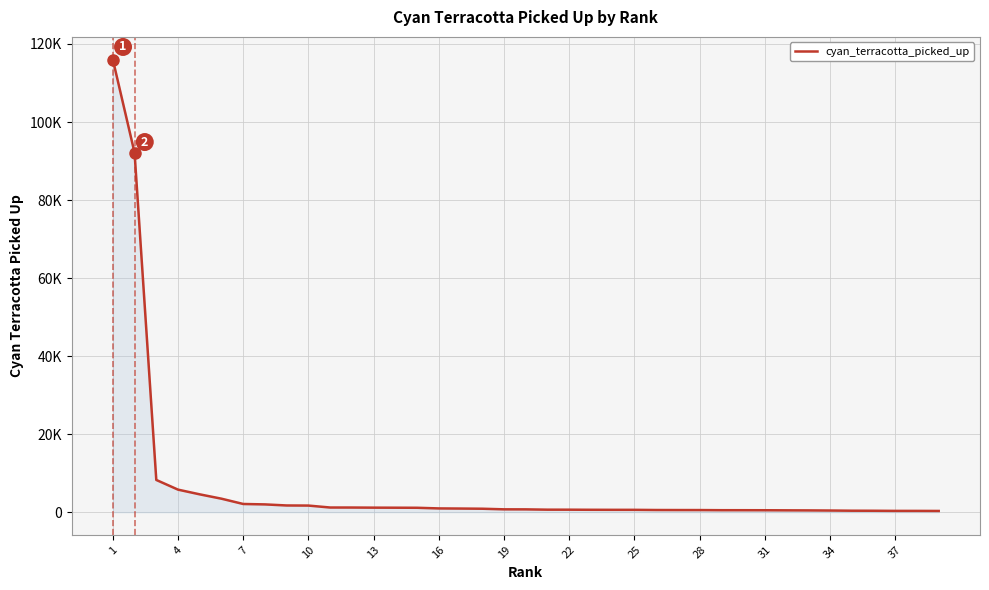

Does the chart display data point markers on the line(s)?

No